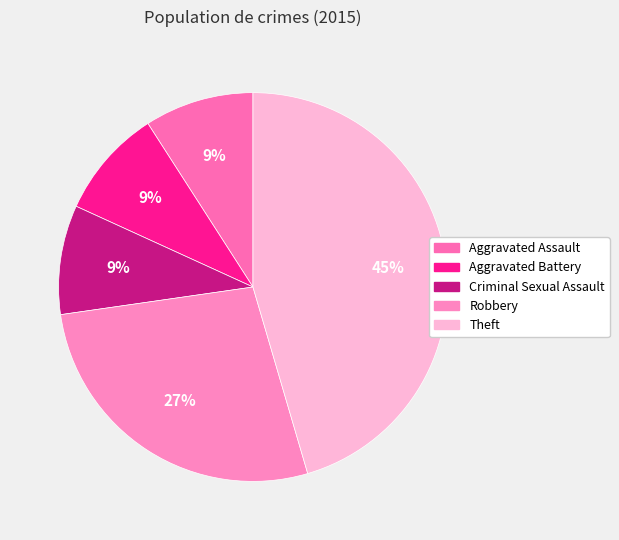

The Robbery slice represents 27% of the pie. True or false?

True